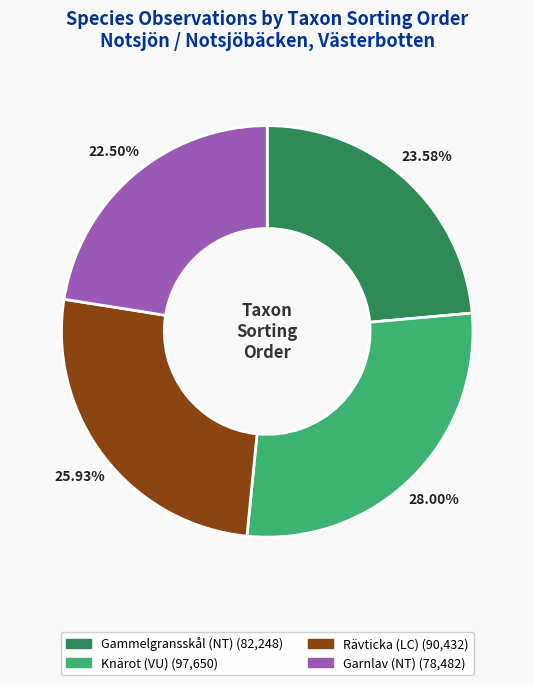

Count the number of slices in the pie.

4